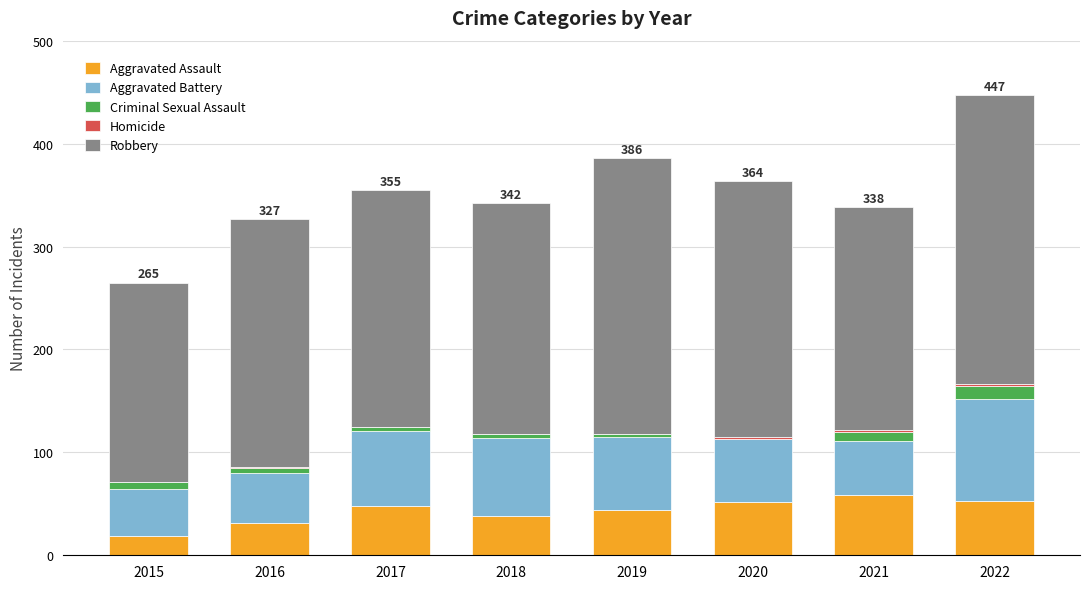

At which category is the sum across all series the highest?

2022